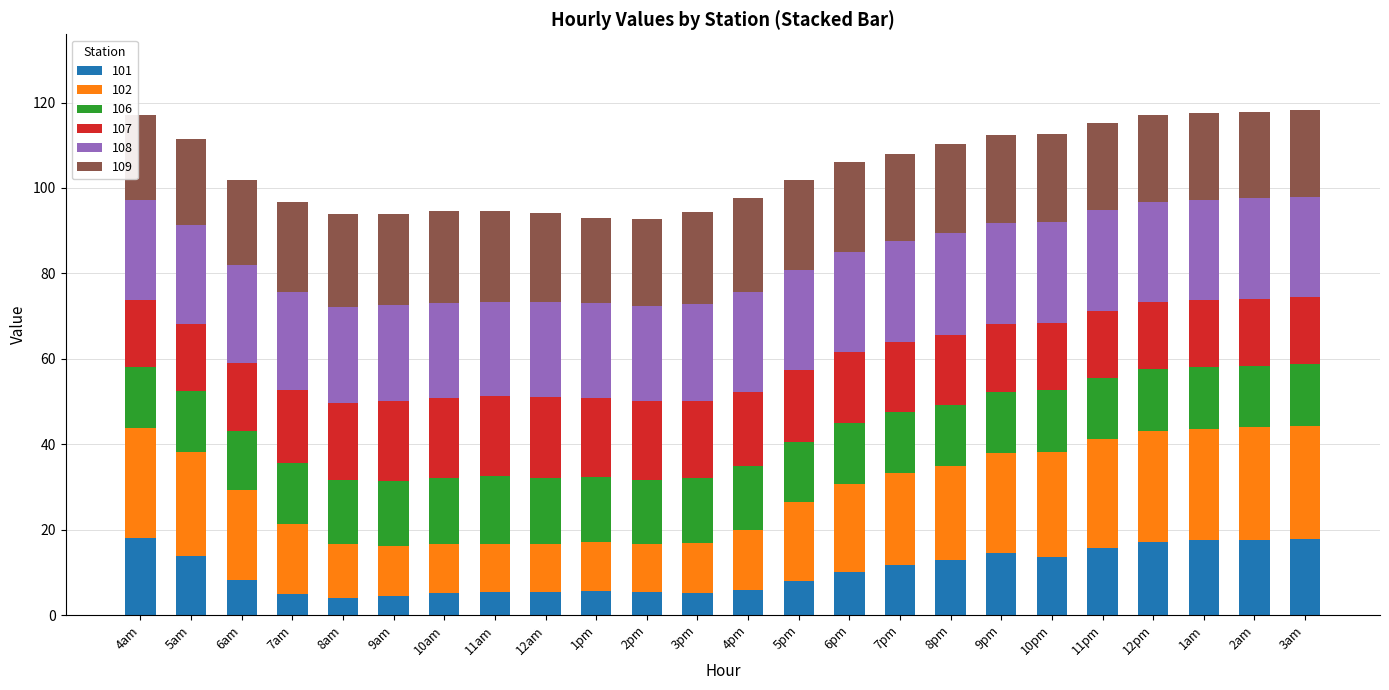

The 101 series shows 5.5 at 11am. True or false?

True